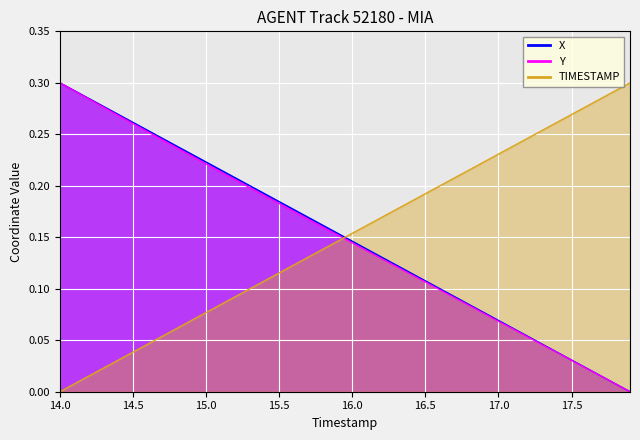

What is the difference between the maximum and minimum values in the Y series?

0.3